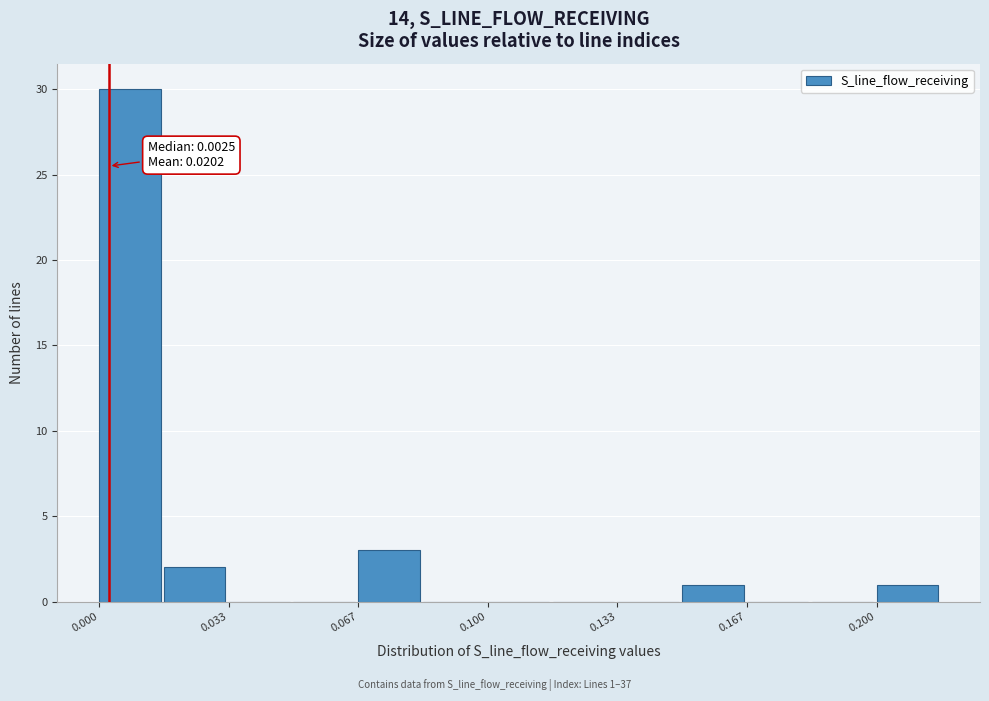

Read against the x-axis, roughly where is the centre of the tallest bar?

0.010